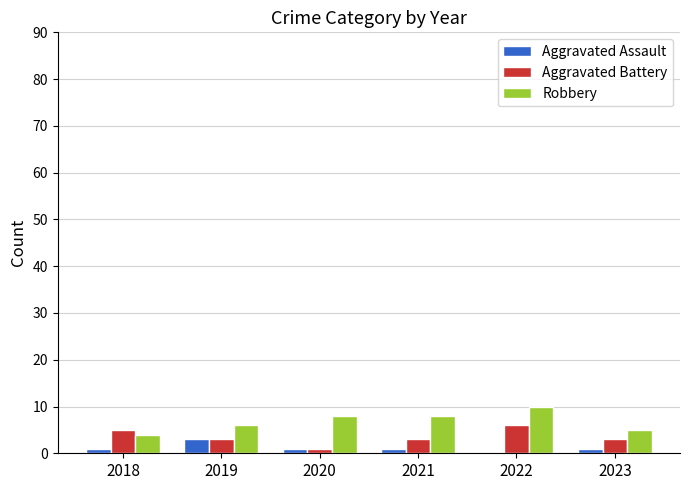

What is the sum of the Robbery values at 2022 and 2018?

14